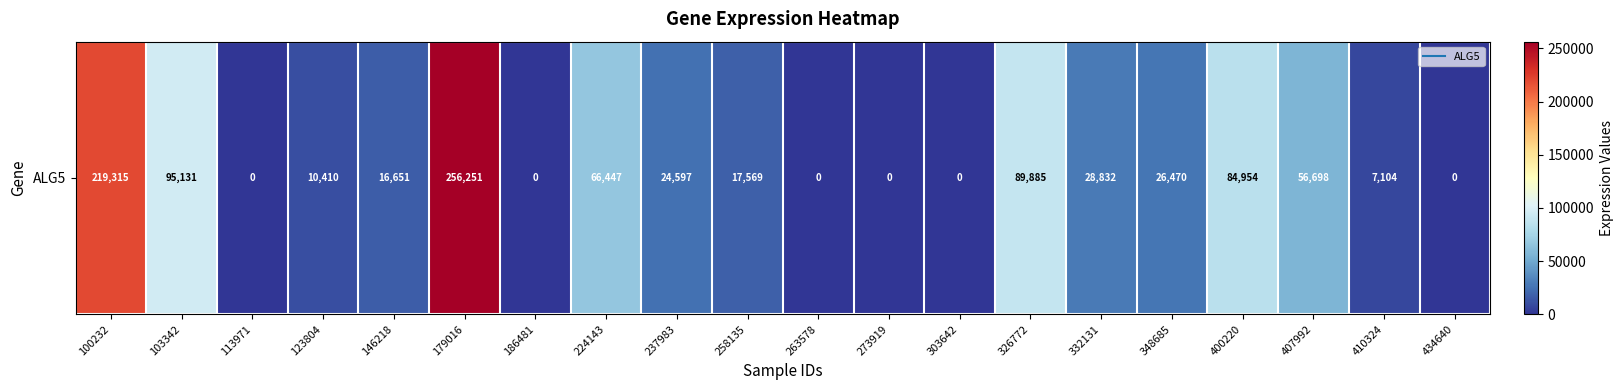

What is the sum of the values at 113971 and 332131?

28832